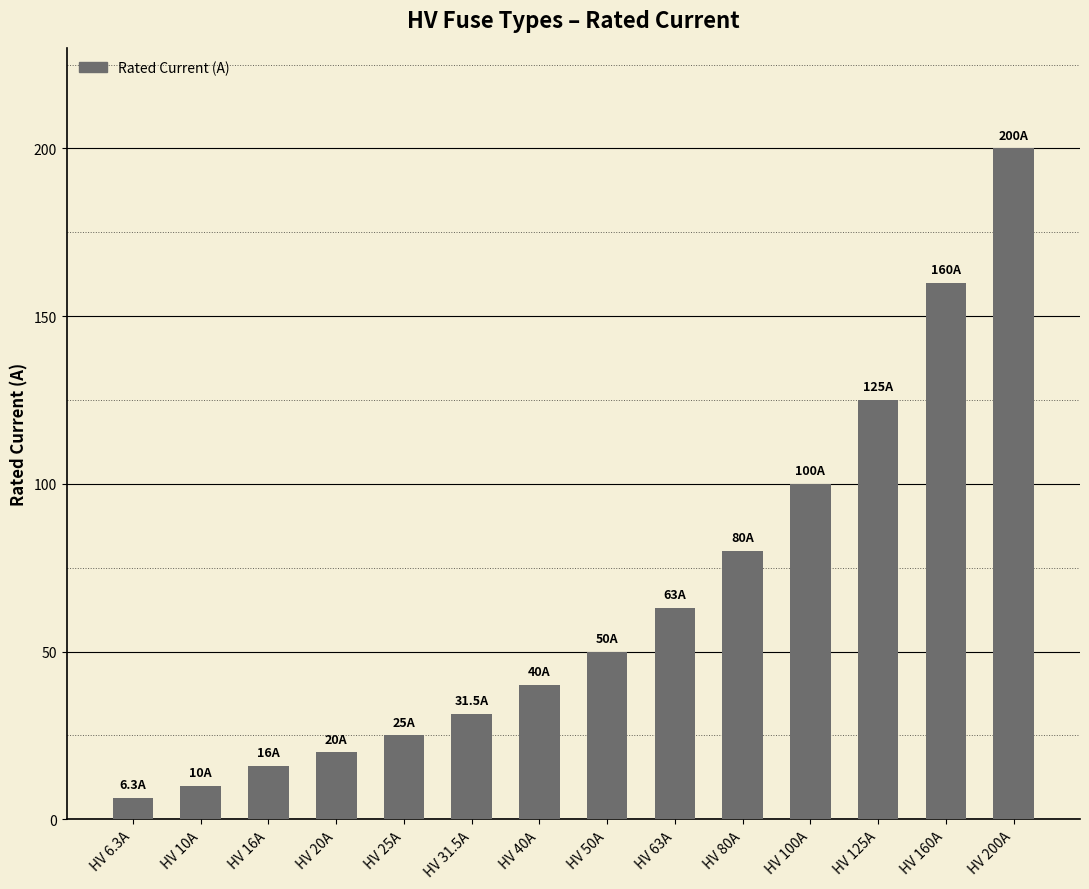

Is it true that the value at HV 10A is 10.0?

True